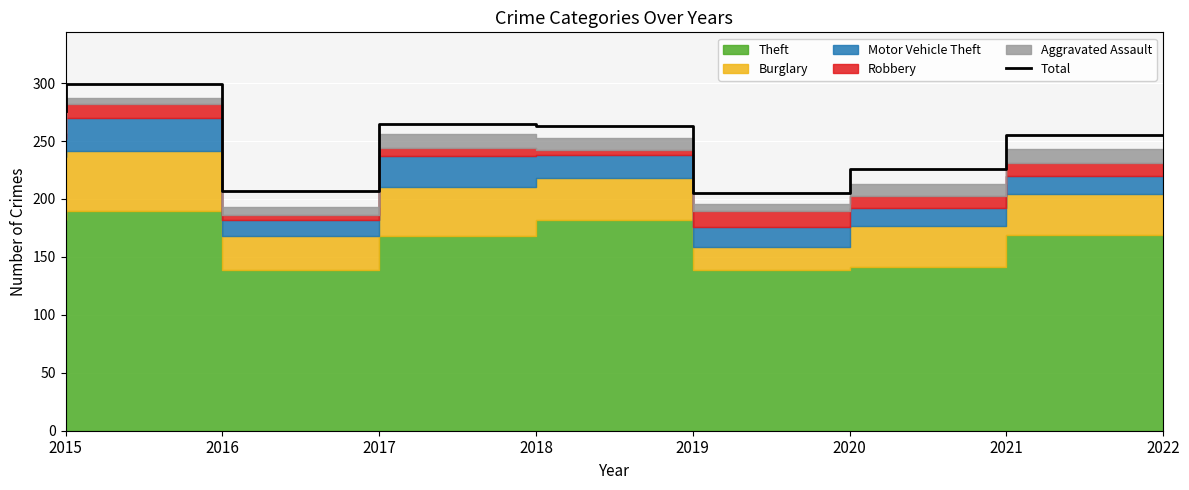

True or false: the data has more than 1 interior local peaks.

True